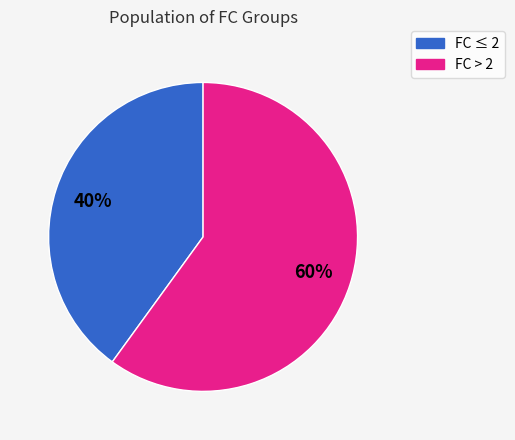

Is there a majority slice in this chart?

Yes